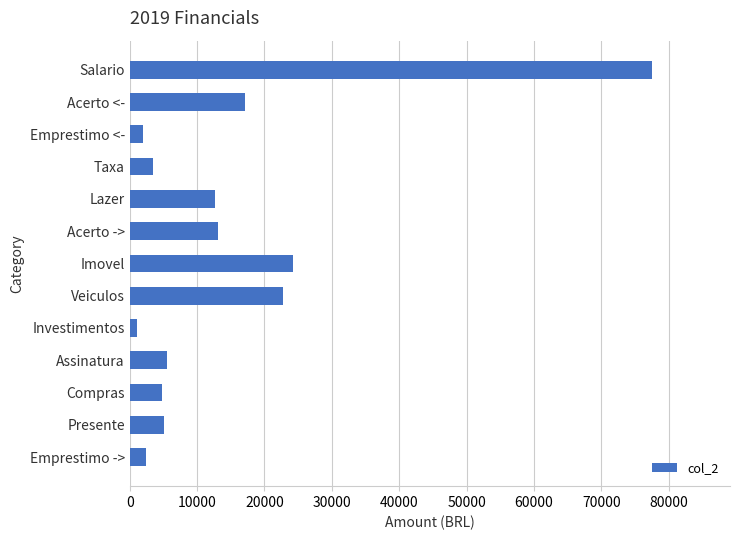

Does the chart contain any negative values?

No